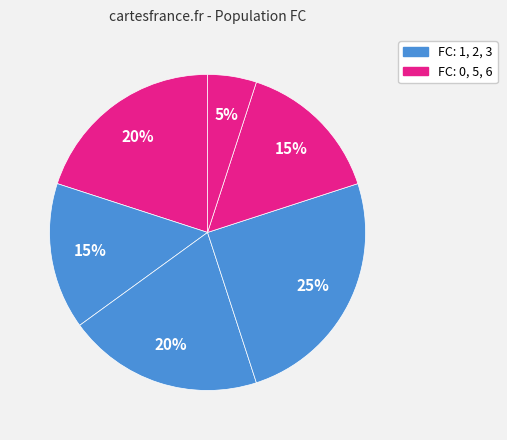

How many segments does this pie chart have?

6